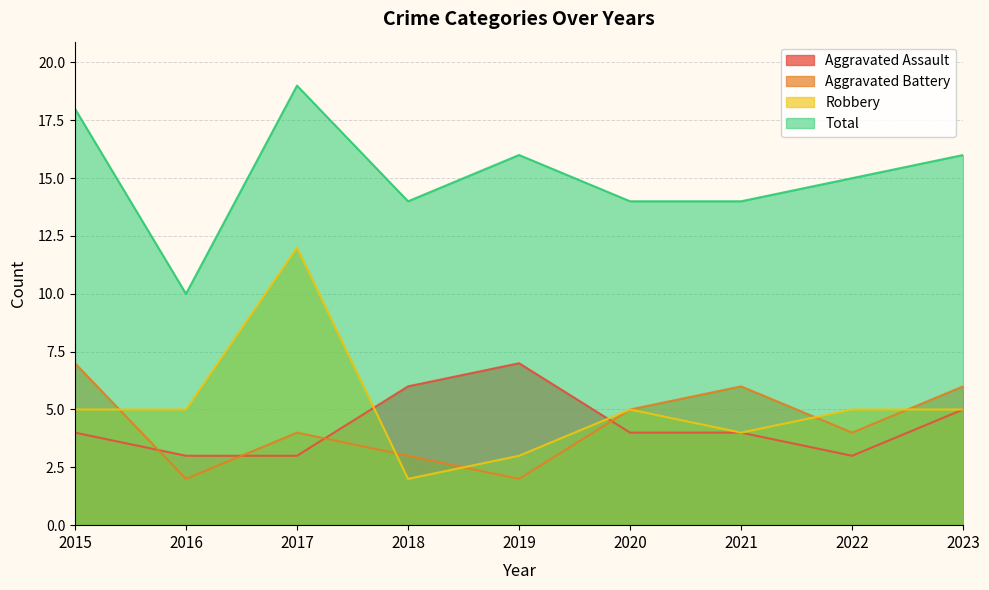

What are all the series names shown in the legend?

Aggravated Assault, Aggravated Battery, Robbery, Total